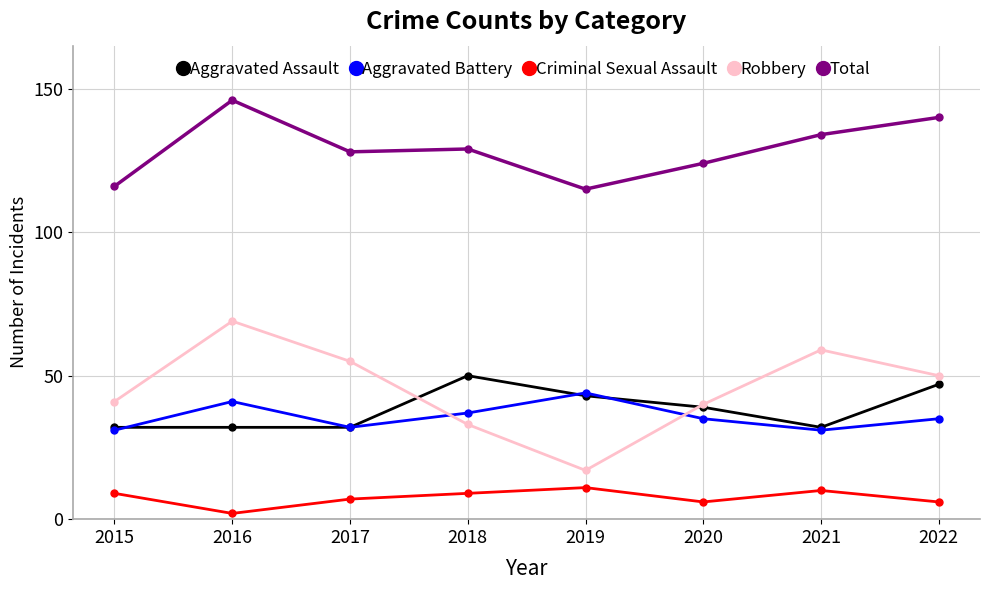

What is the value of the Robbery point at the 1st from the left?

41